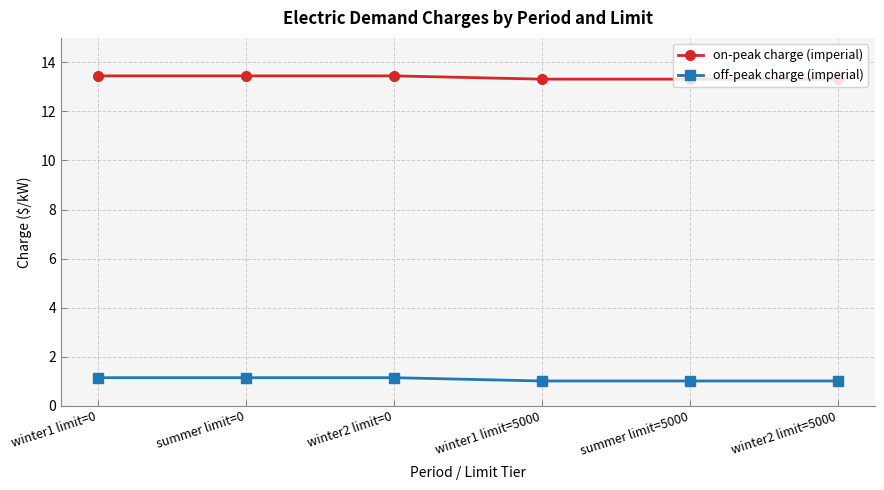

Is it true that on-peak charge (imperial) equals 13.5 at winter1 limit=0?

True